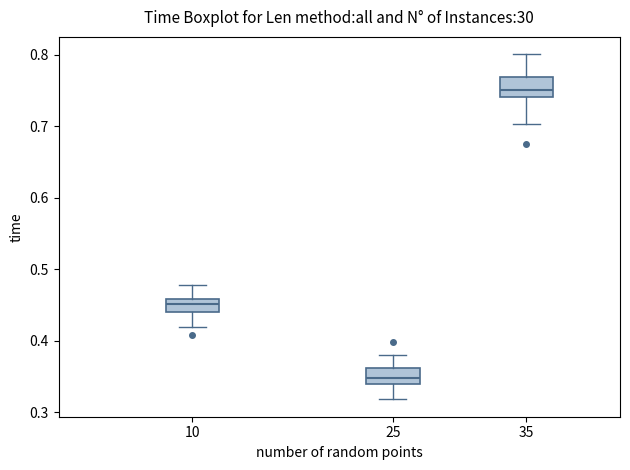

Reading left to right, read every box against the y-axis: the position of its median line, the range the box covers, and the ends of its whiskers. The values are not printed on the chart, so give them approximately, as read against the axis.

10: median 0.45, box 0.44 to 0.46, whiskers 0.42 to 0.48
25: median 0.35, box 0.34 to 0.36, whiskers 0.32 to 0.38
35: median 0.75, box 0.74 to 0.77, whiskers 0.70 to 0.80